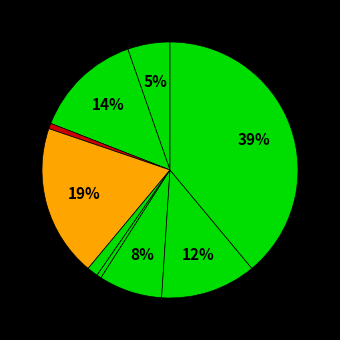

How many slices are in this pie chart?

9